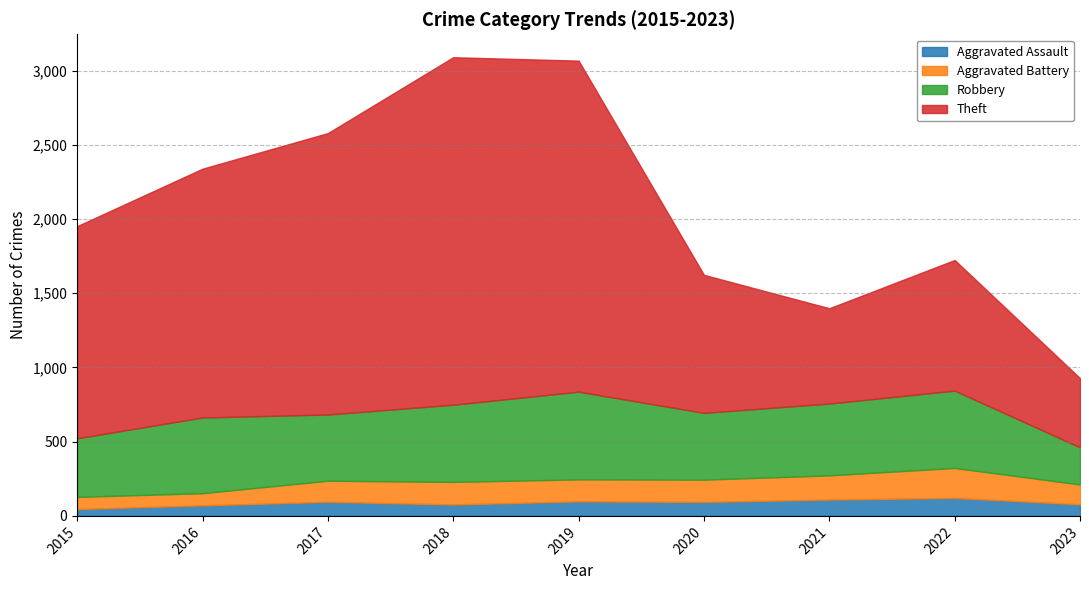

At how many categories does at least one series exceed 669?

7